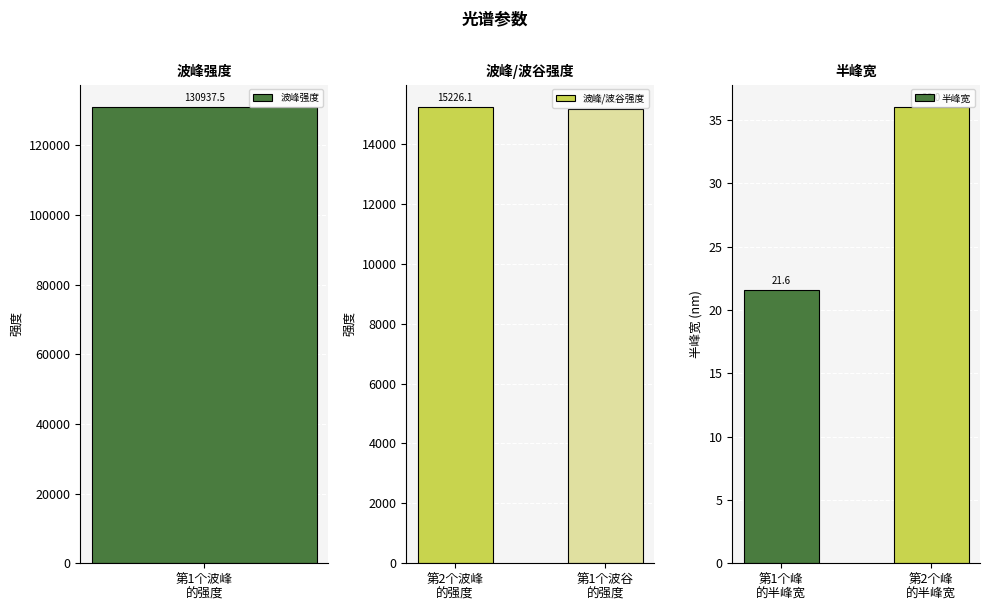

Where does the 半峰宽 series first go above 35?

第2个峰
的半峰宽